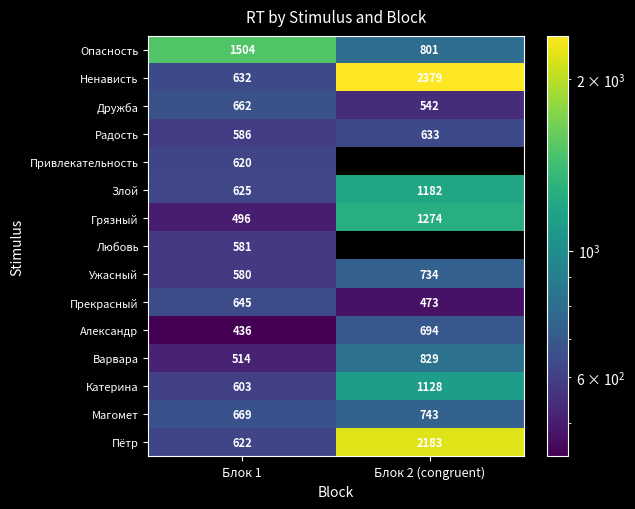

Is it true that Ненависть equals 3416.7 at Блок 2 (congruent)?

False